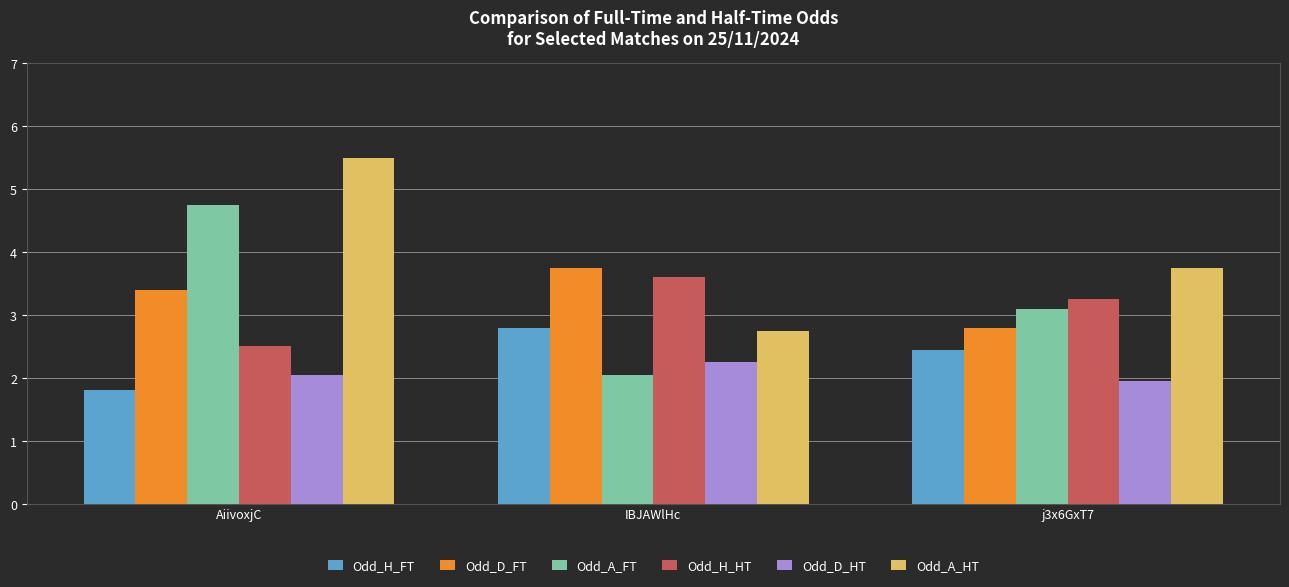

At which category is the sum across all series the highest?

AiivoxjC